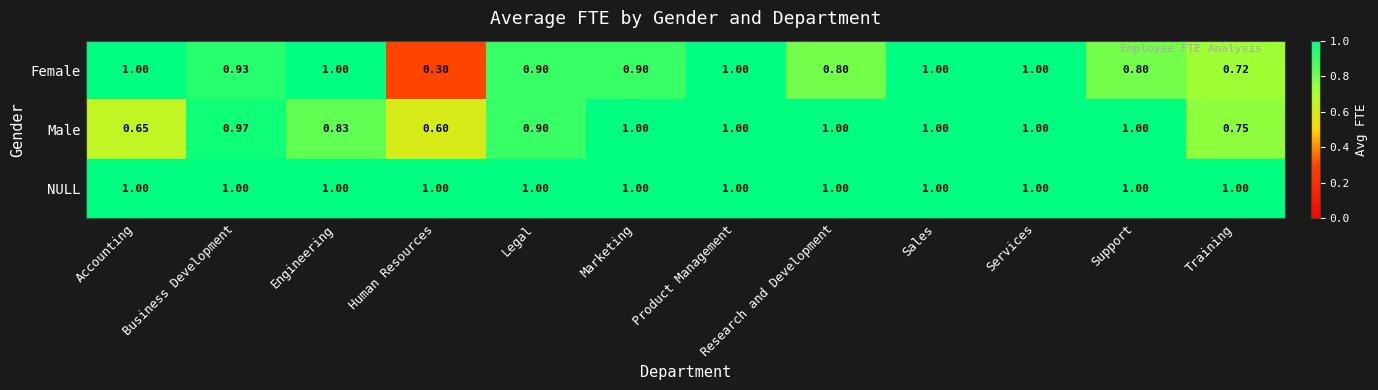

Is the value of Female at Support greater than the value of NULL at Training?

No